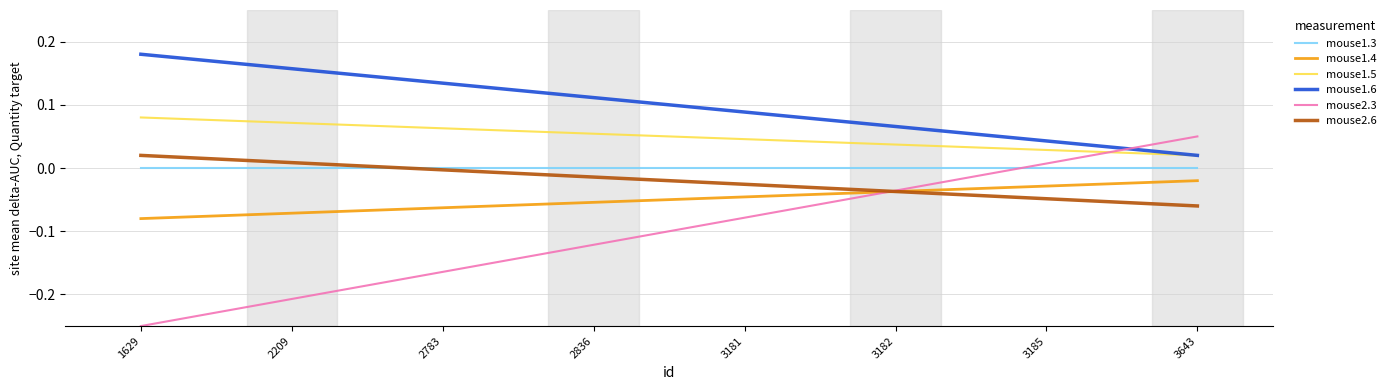

At which label is mouse2.3 closest to 0?

3185